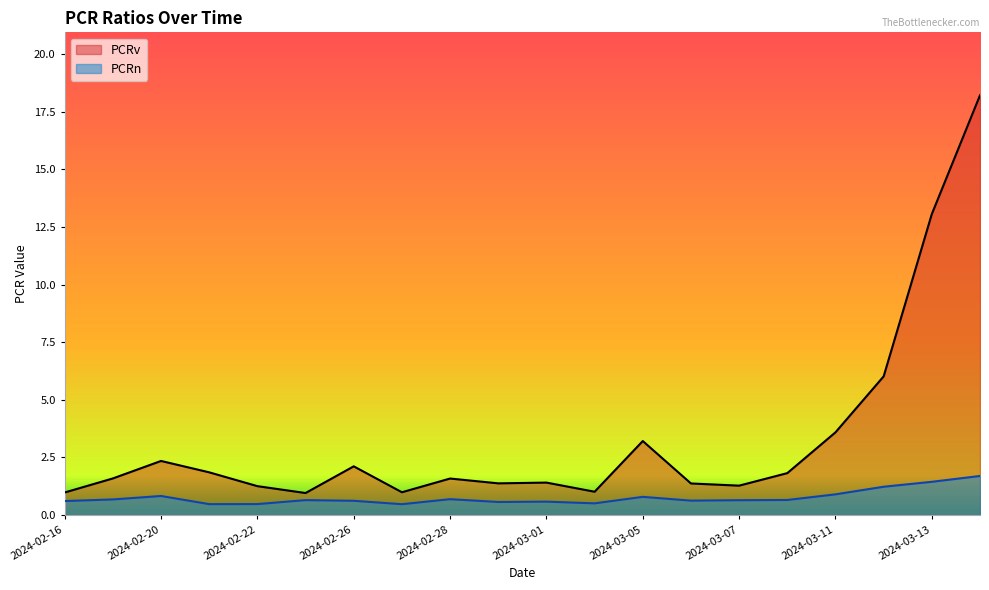

At which label is PCRv closest to 9?

2024-03-12